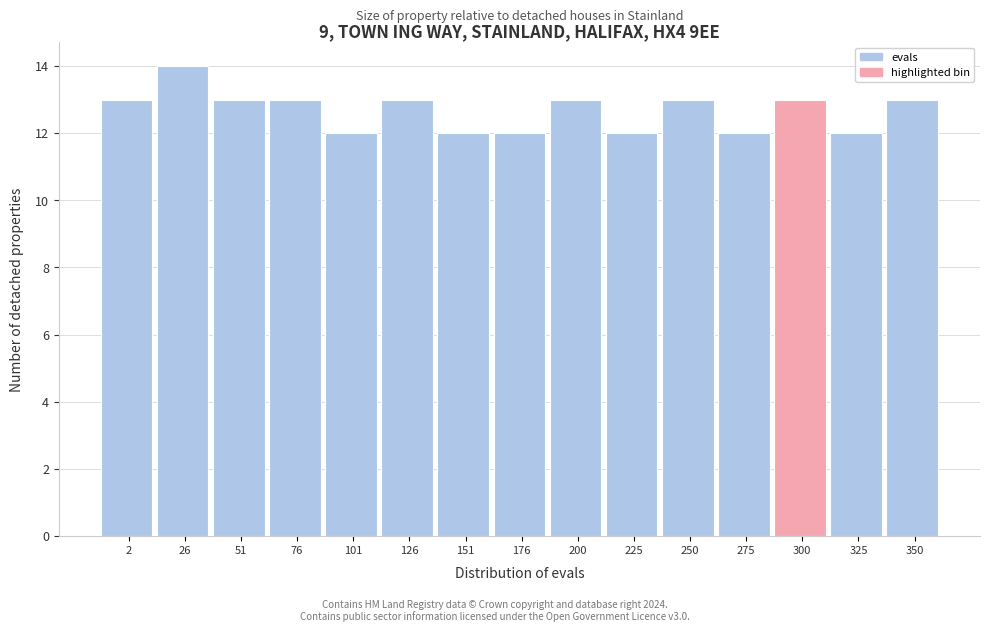

Reading left to right, transcribe all the data shown in this chart.

2=13	26=14	51=13	76=13	101=12	126=13	151=12	176=12	200=13	225=12	250=13	275=12	300=13	325=12	350=13